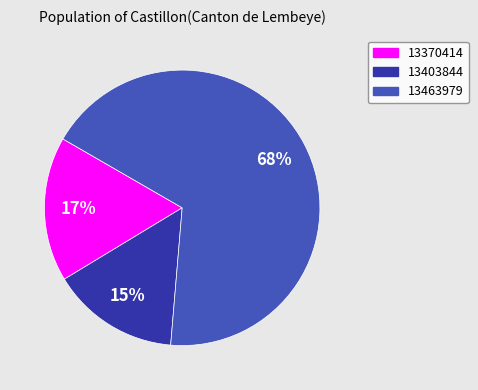

Does 13370414 account for over 50% of the chart?

No